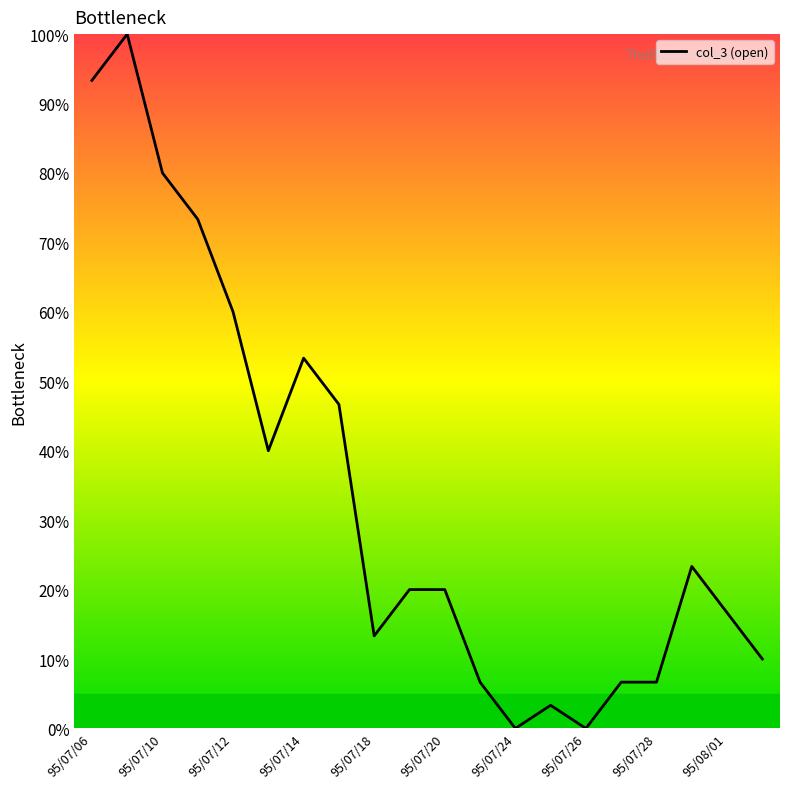

What is the difference between the maximum and minimum values?

100.0